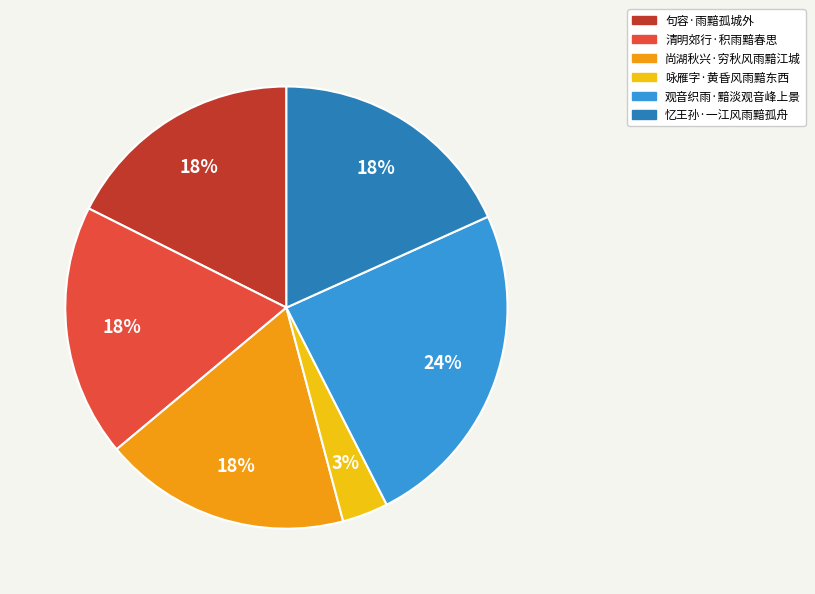

How many slices are in this pie chart?

6